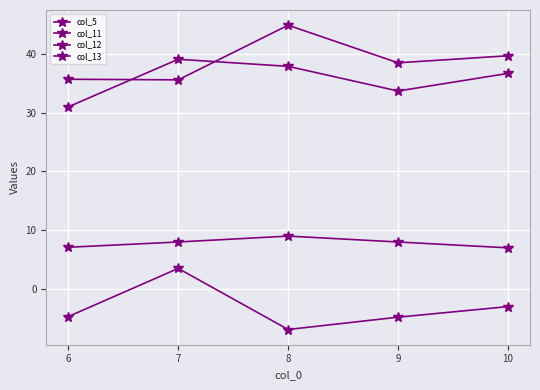

True or false: col_5 and col_11 intersect in this chart.

False